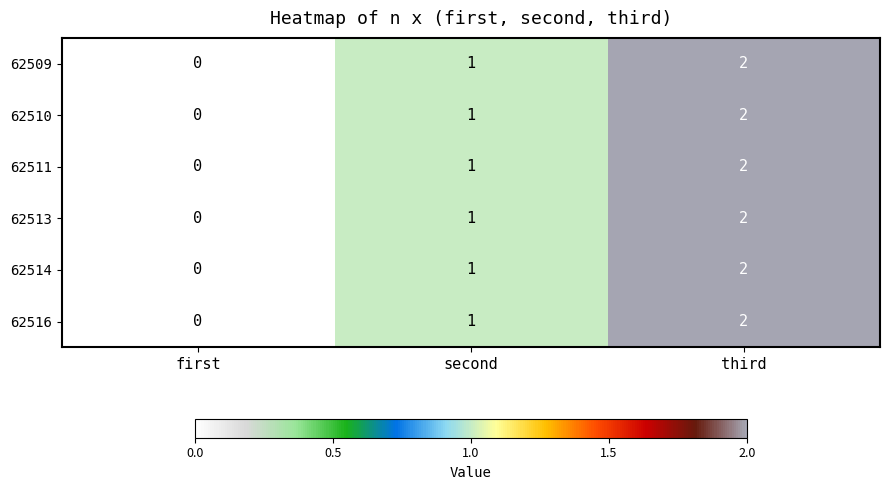

Rank the categories by 62509 value from highest to lowest.

third, second, first